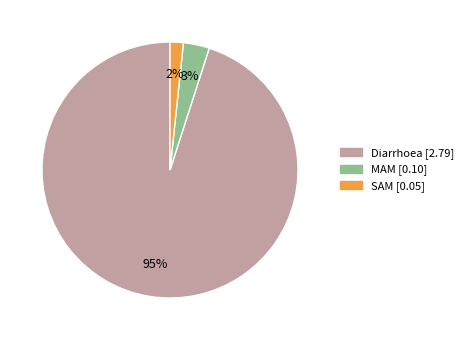

How many slices are in this pie chart?

3